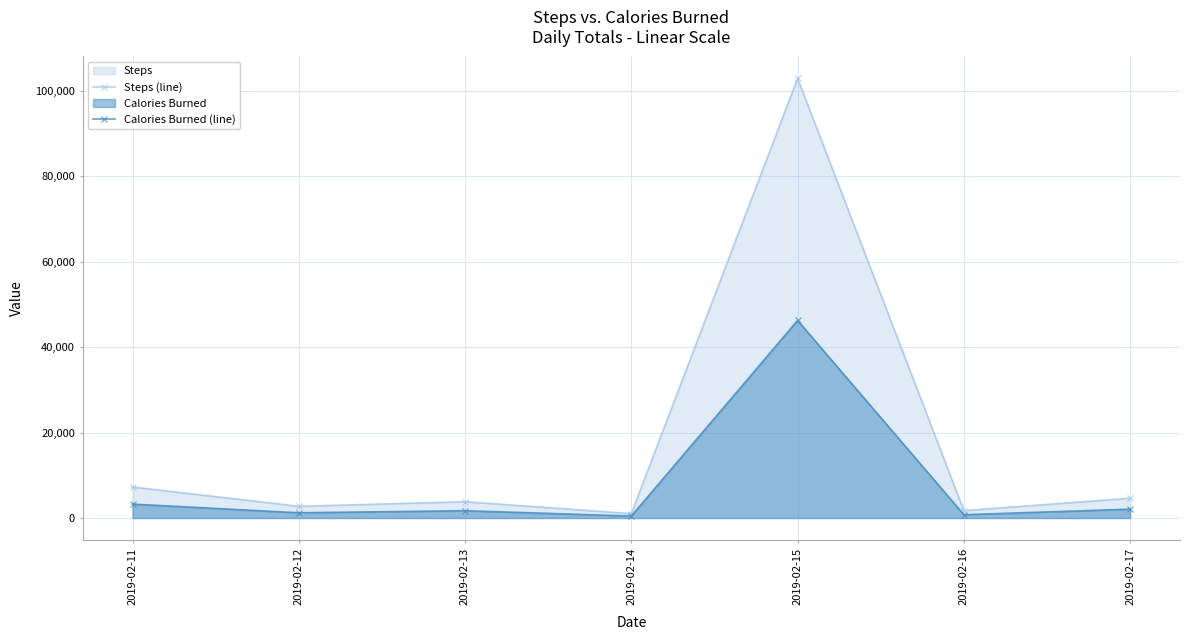

List the series in order of their overall mean, highest first.

Steps (line), Calories Burned (line)